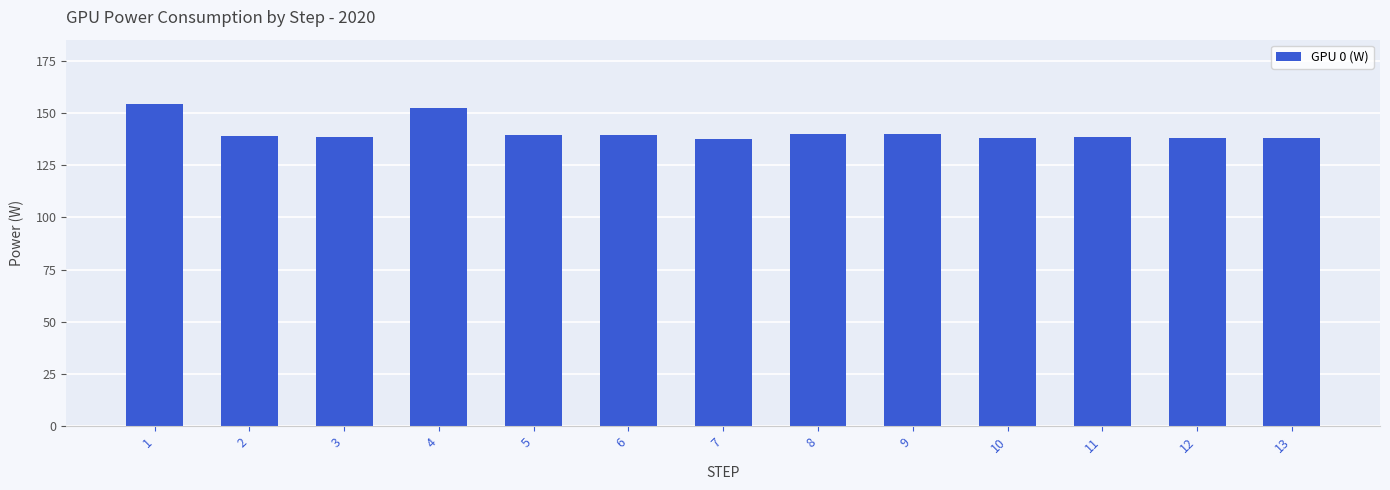

What is the minimum value shown in the chart?

137.8